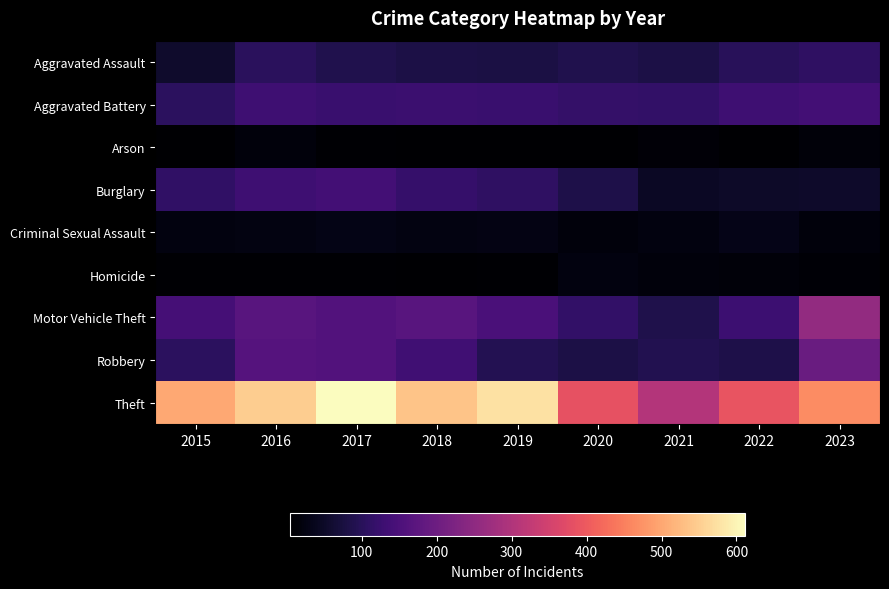

Reading left to right, extract all data points from this chart.

Aggravated Assault: 2015=54	2016=103	2017=88	2018=82	2019=78	2020=88	2021=82	2022=99	2023=110
Aggravated Battery: 2015=105	2016=130	2017=124	2018=126	2019=124	2020=117	2021=115	2022=131	2023=139
Arson: 2015=5	2016=16	2017=8	2018=6	2019=6	2020=5	2021=12	2022=4	2023=14
Burglary: 2015=112	2016=130	2017=139	2018=119	2019=109	2020=84	2021=46	2022=51	2023=53
Criminal Sexual Assault: 2015=22	2016=24	2017=28	2018=24	2019=26	2020=17	2021=21	2022=31	2023=18
Homicide: 2015=8	2016=7	2017=7	2018=4	2019=7	2020=21	2021=16	2022=14	2023=9
Motor Vehicle Theft: 2015=140	2016=168	2017=159	2018=168	2019=147	2020=115	2021=86	2022=129	2023=256
Robbery: 2015=106	2016=165	2017=159	2018=134	2019=92	2020=80	2021=91	2022=84	2023=195
Theft: 2015=502	2016=550	2017=612	2018=538	2019=575	2020=386	2021=305	2022=390	2023=467